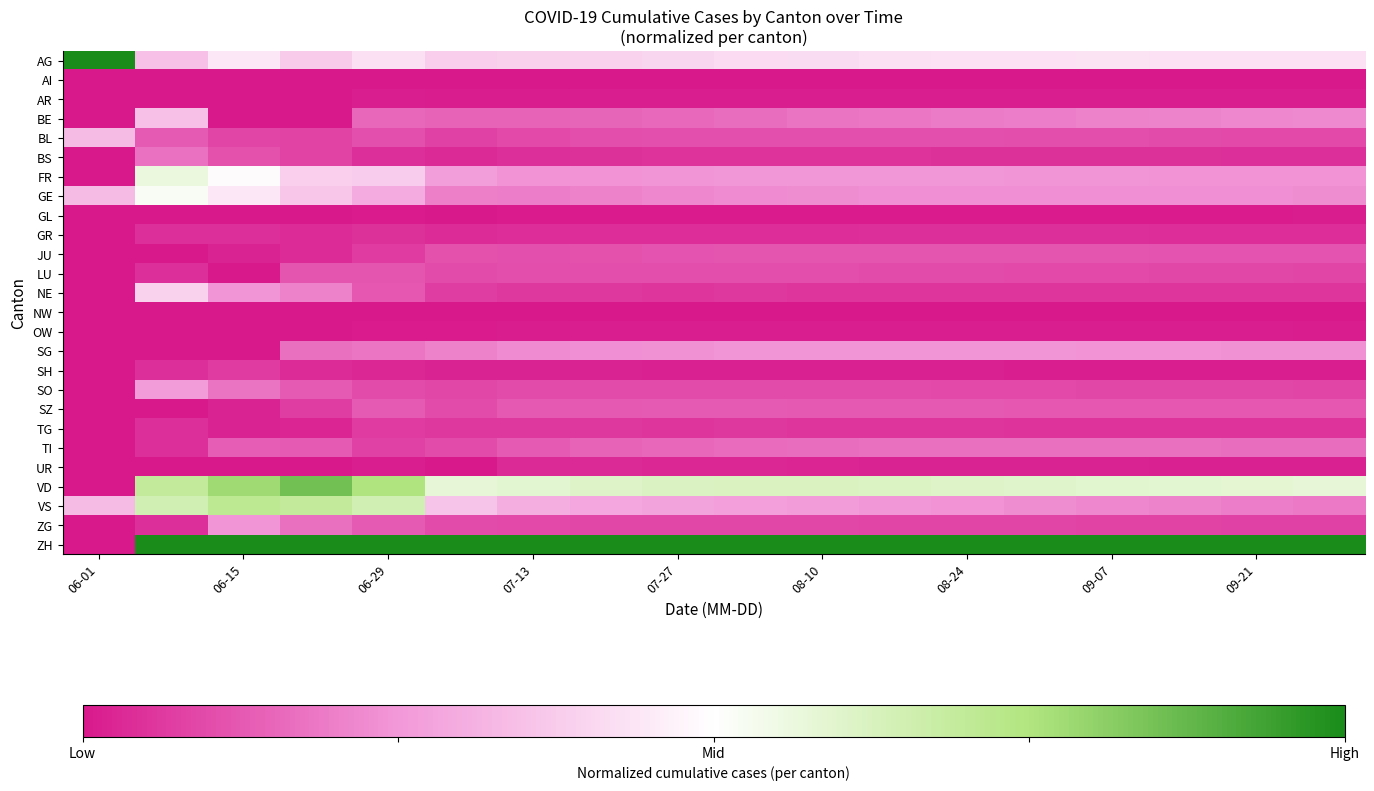

Rank the series by their maximum value, from lowest to highest.

AI, NW, GL, OW, AR, UR, GR, SH, TG, JU, LU, SZ, TI, BS, SG, ZG, SO, BL, BE, NE, GE, FR, VS, VD, AG, ZH